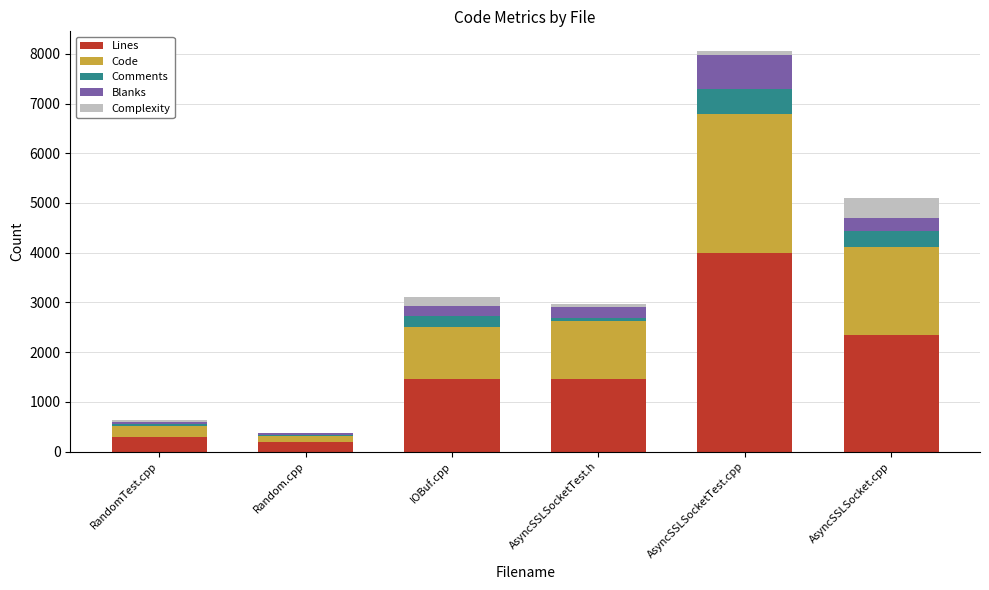

The Lines series shows 2350 at AsyncSSLSocket.cpp. True or false?

True